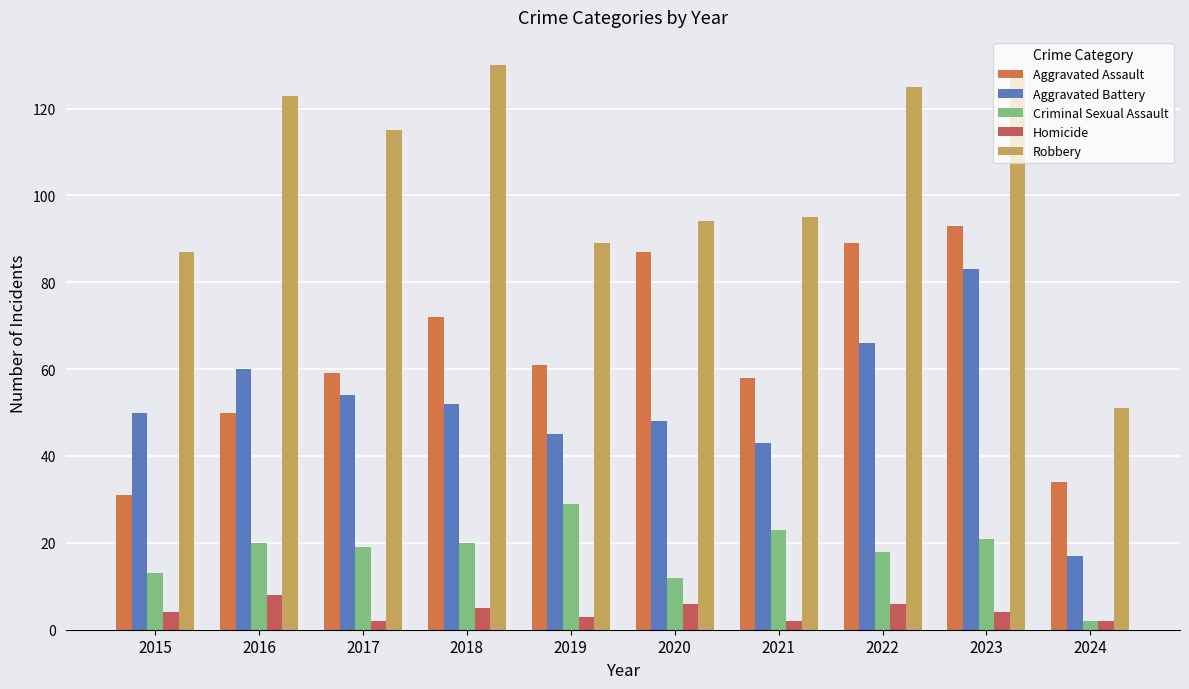

List the series in order of their peak value, highest first.

Robbery, Aggravated Assault, Aggravated Battery, Criminal Sexual Assault, Homicide